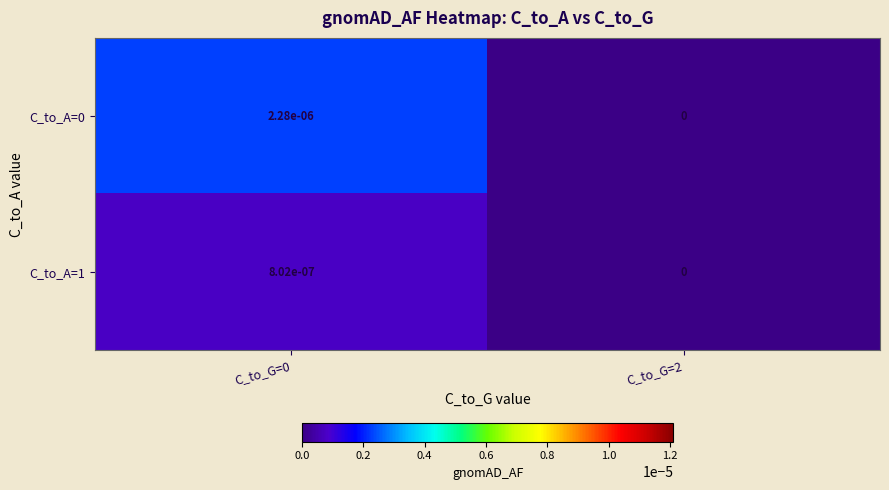

The value of C_to_A=0 at C_to_G=0 is 0.0. True or false?

True